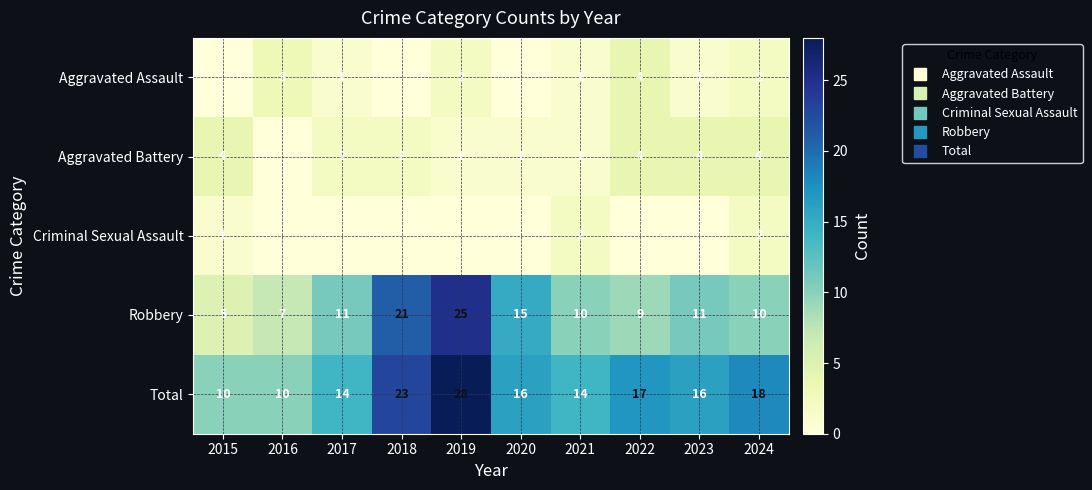

What is the approximate value of Aggravated Battery at 2022?

4